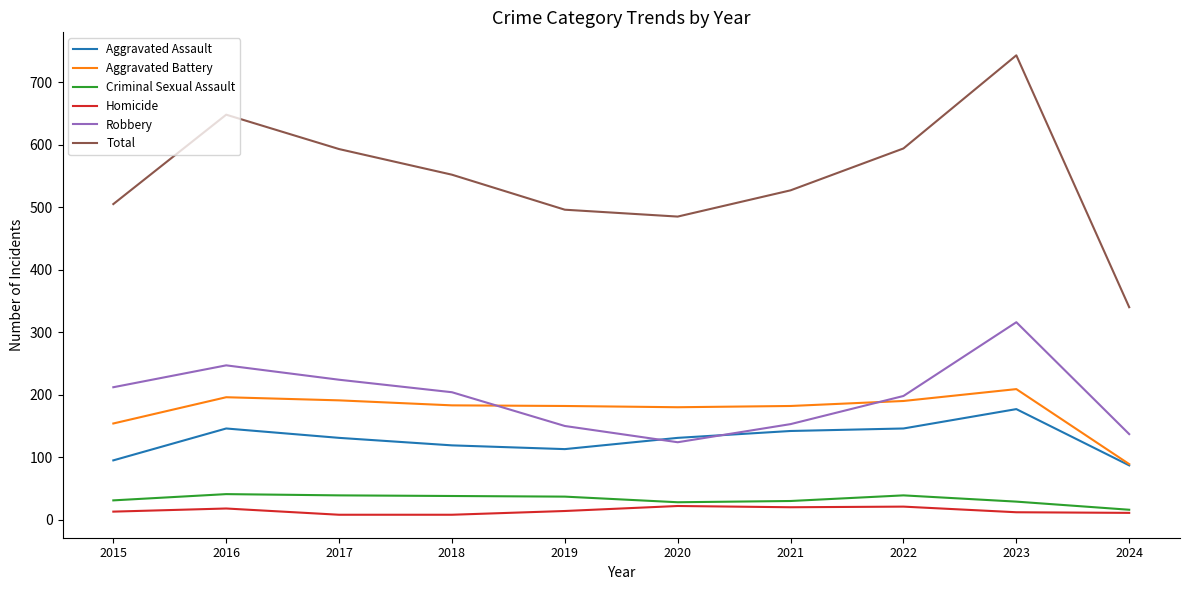

What is the approximate value of Aggravated Assault at 2016?

146